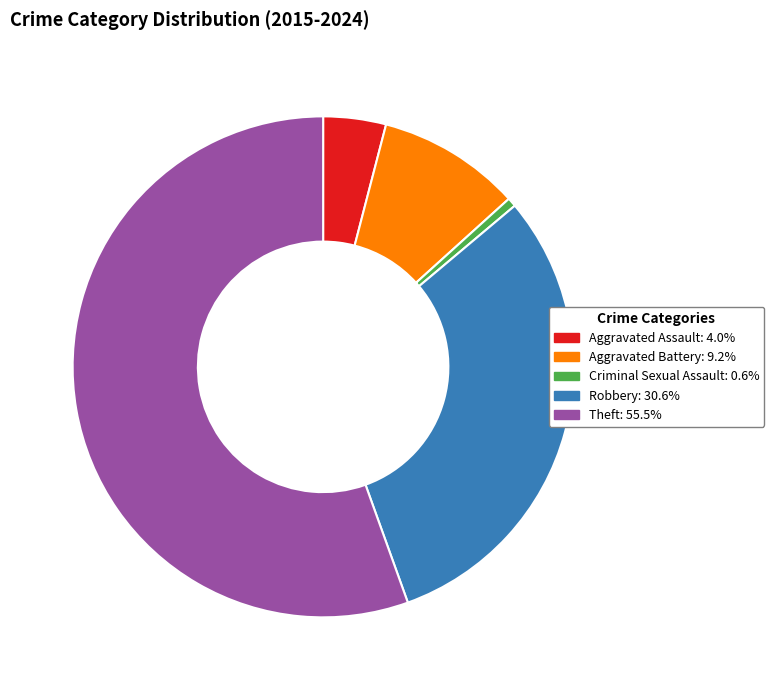

Do Aggravated Battery and Criminal Sexual Assault together represent more than half of the pie?

No